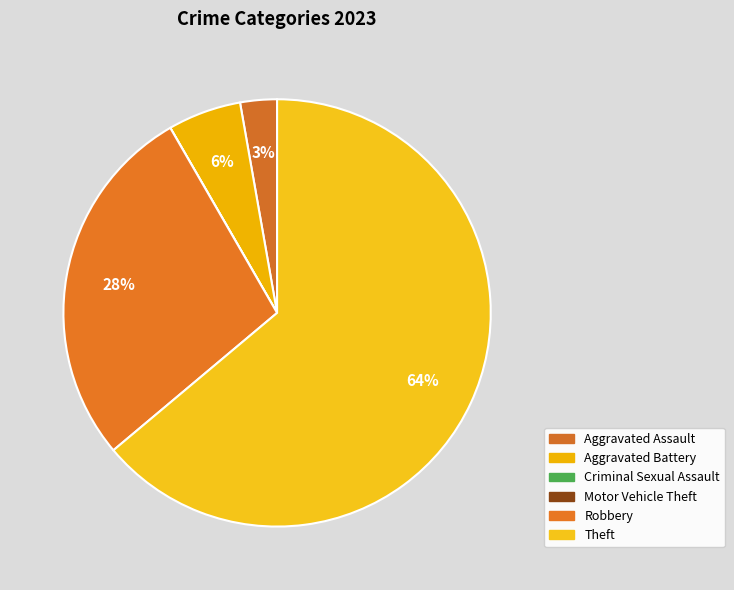

Which has a higher value, Aggravated Battery or Criminal Sexual Assault?

Aggravated Battery